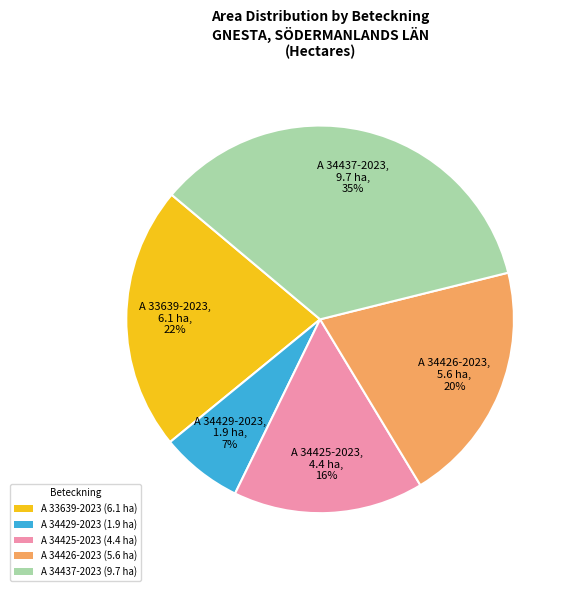

Do A 34429-2023 (1.9 ha) and A 34437-2023 (9.7 ha) together represent more than half of the pie?

No